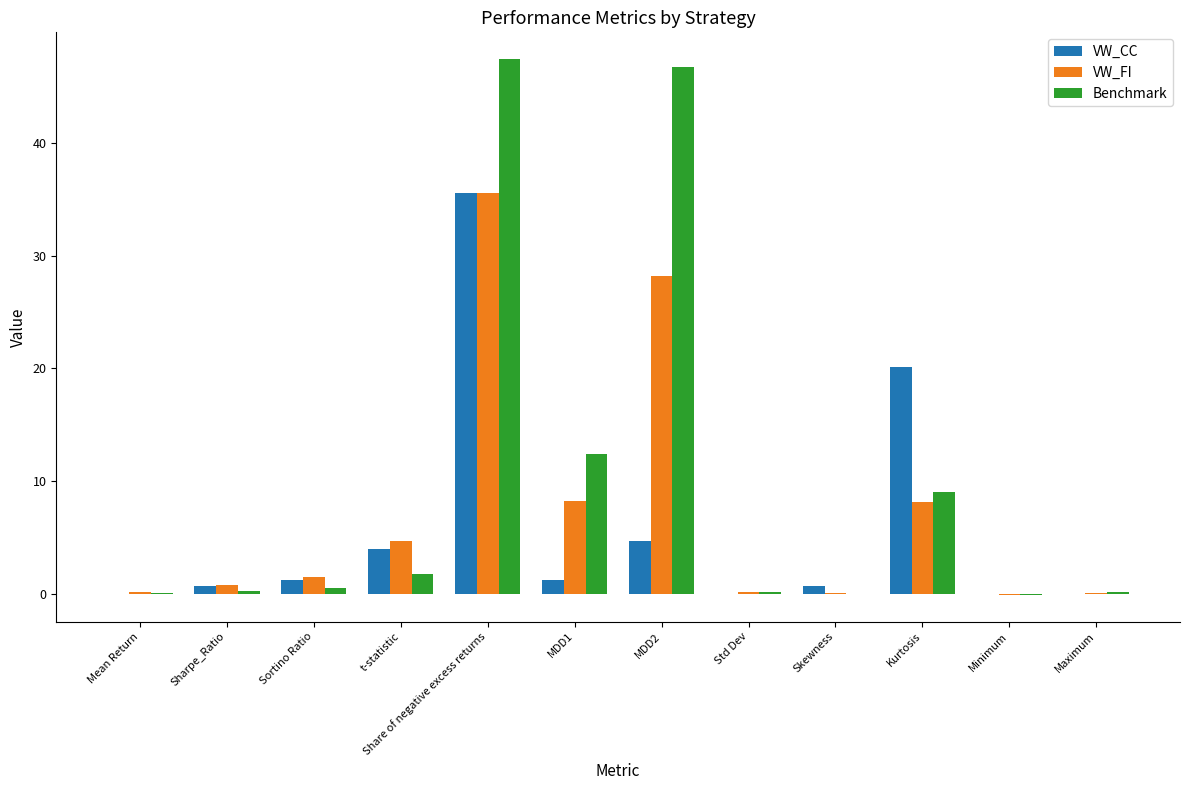

Which series has the largest total across all categories?

Benchmark